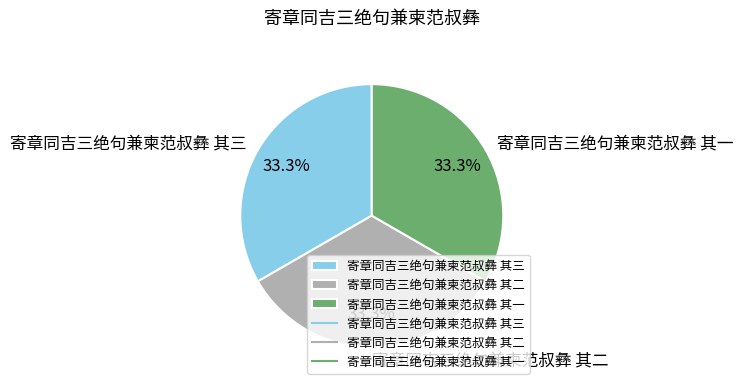

What is the ratio of the value at 寄章同吉三绝句兼柬范叔彝 其一 to the value at 寄章同吉三绝句兼柬范叔彝 其三?

1.0